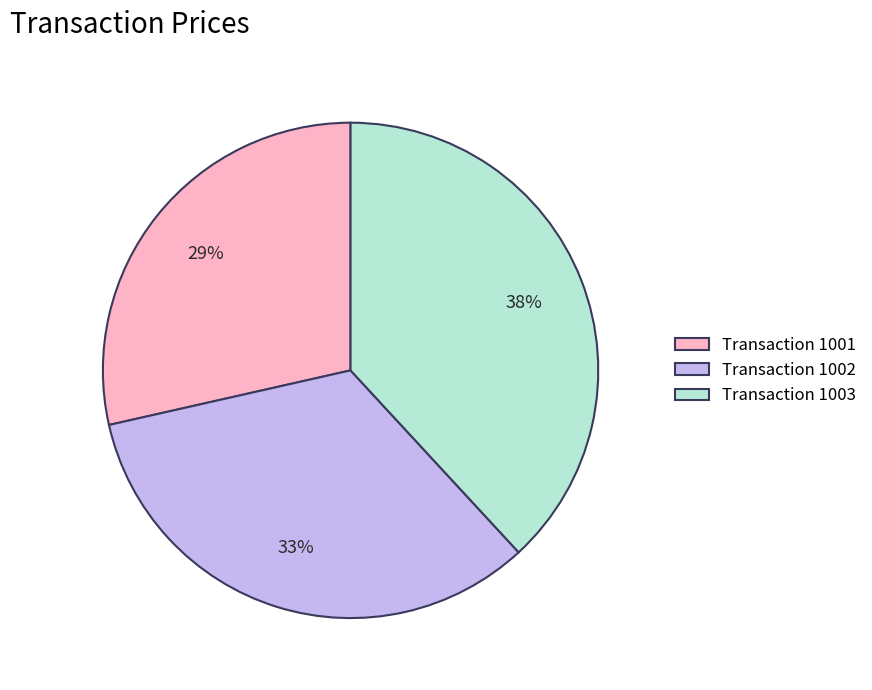

To the nearest percent, what portion does Transaction 1002 represent?

33%